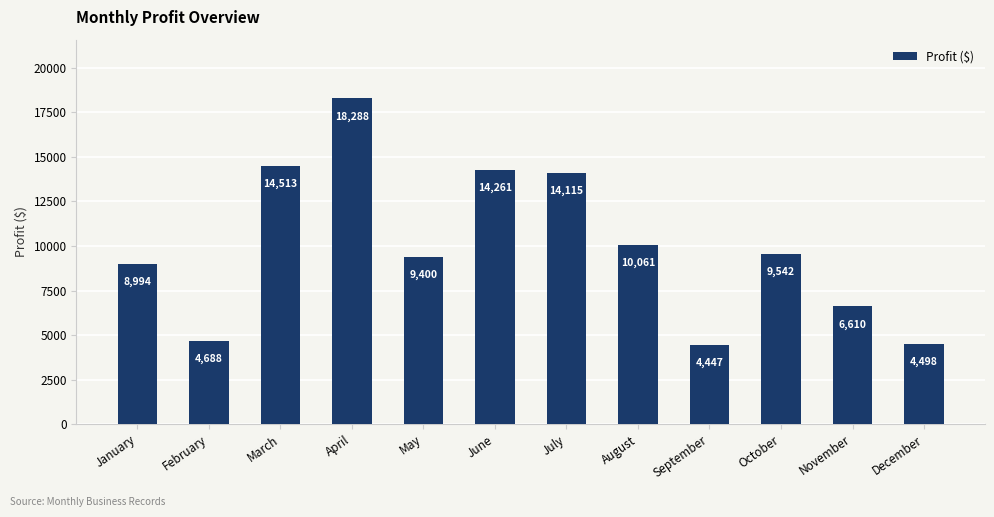

Rank the categories by value from highest to lowest.

April, March, June, July, August, October, May, January, November, February, December, September